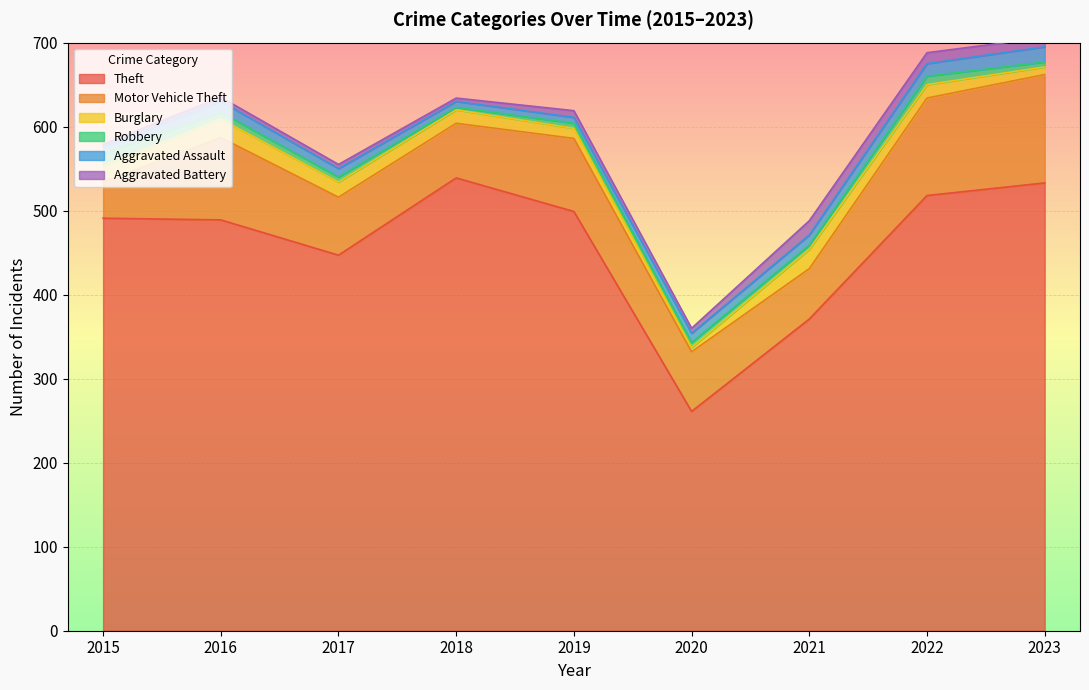

What is the maximum value for Burglary?

23